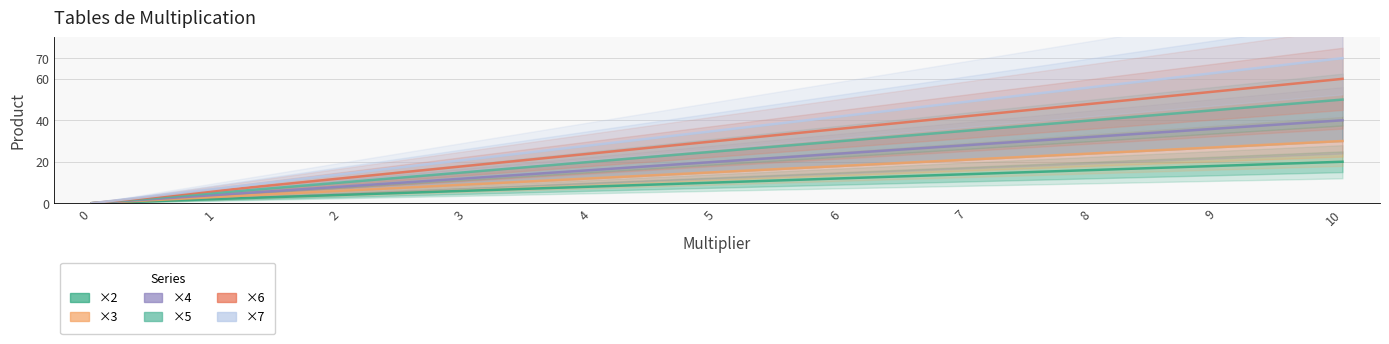

What are all the series names shown in the legend?

×2, ×3, ×4, ×5, ×6, ×7